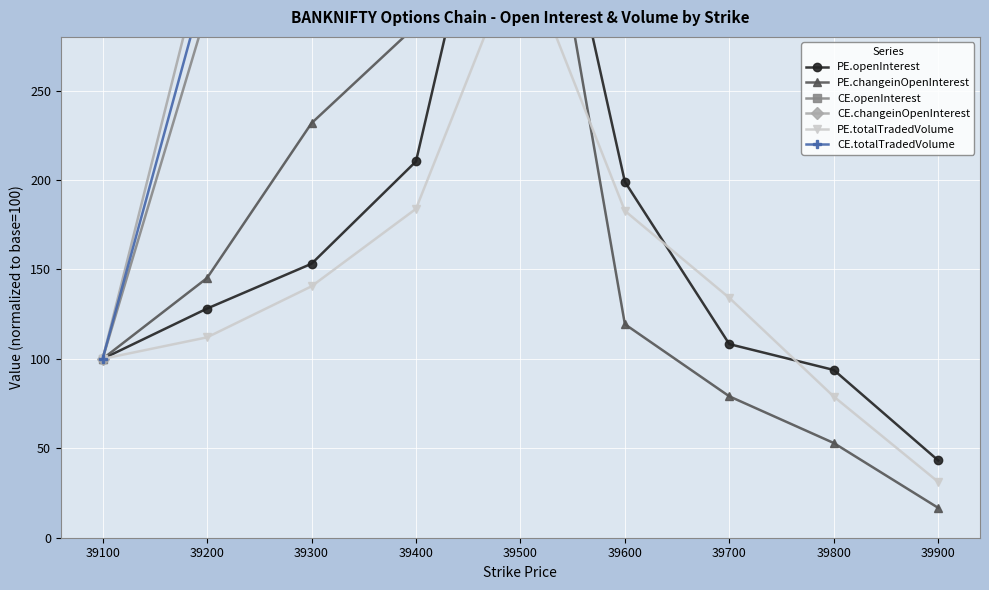

Which series changed the most between 39200 and 39600?

CE.openInterest